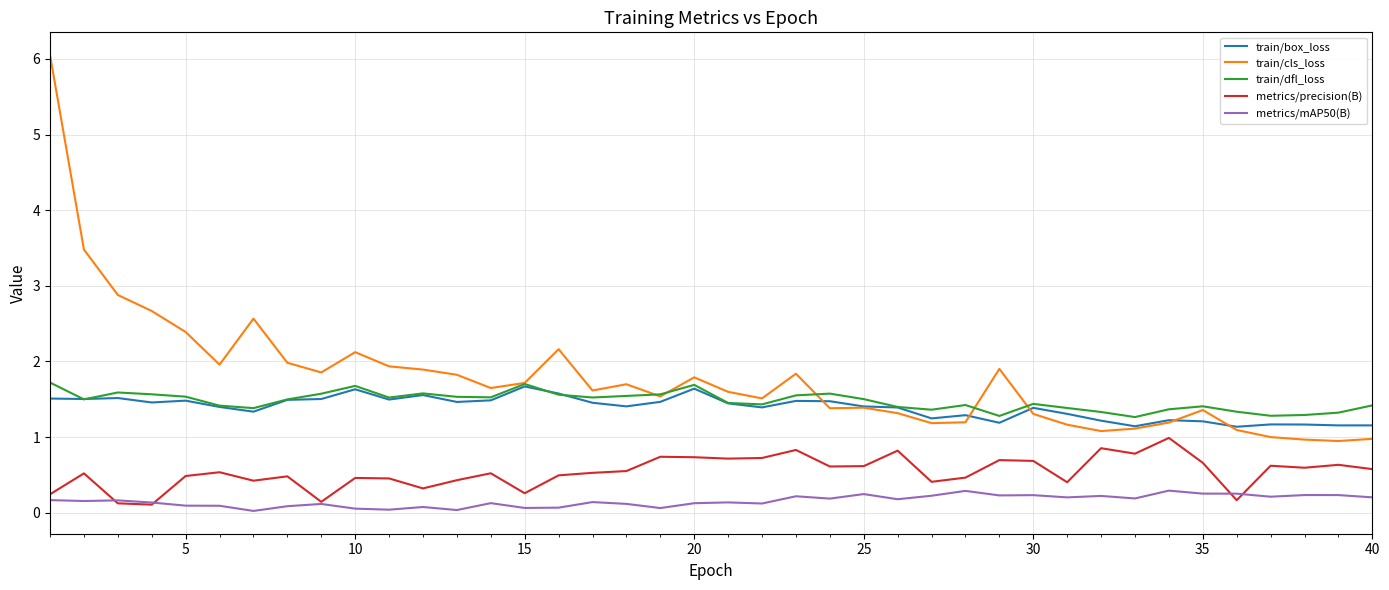

Which series has the largest range (max minus min)?

train/cls_loss